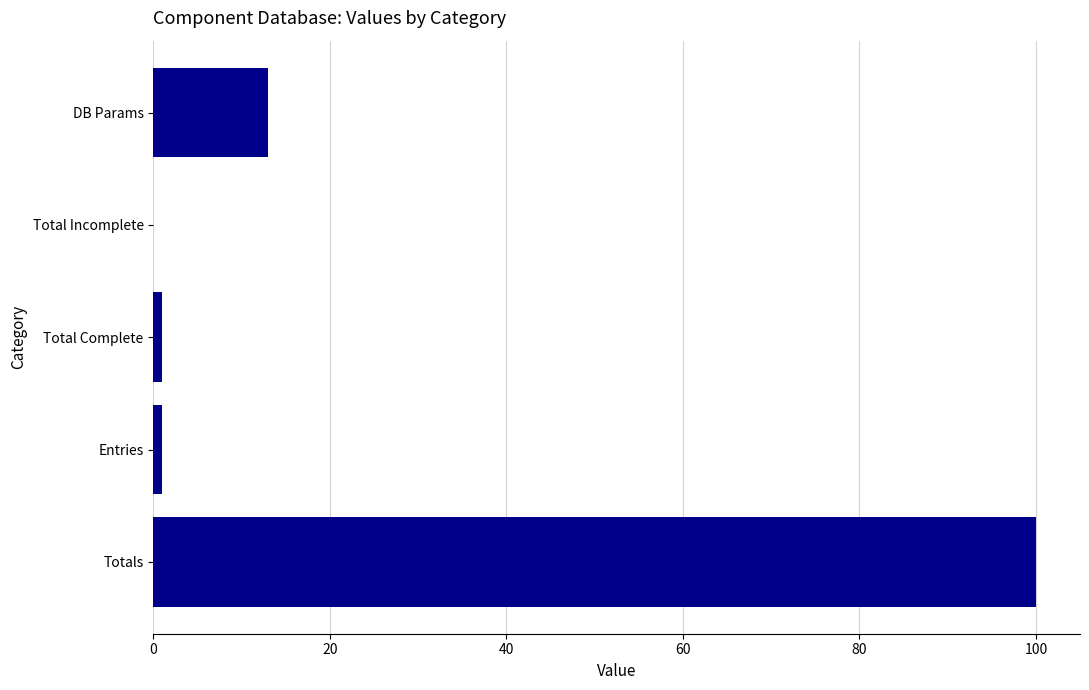

How many series are shown in this chart?

1